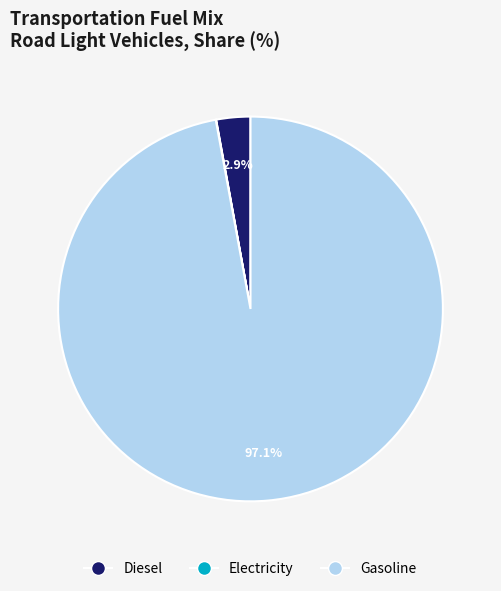

Combined, what portion of the pie is Gasoline and Diesel?

100.0%